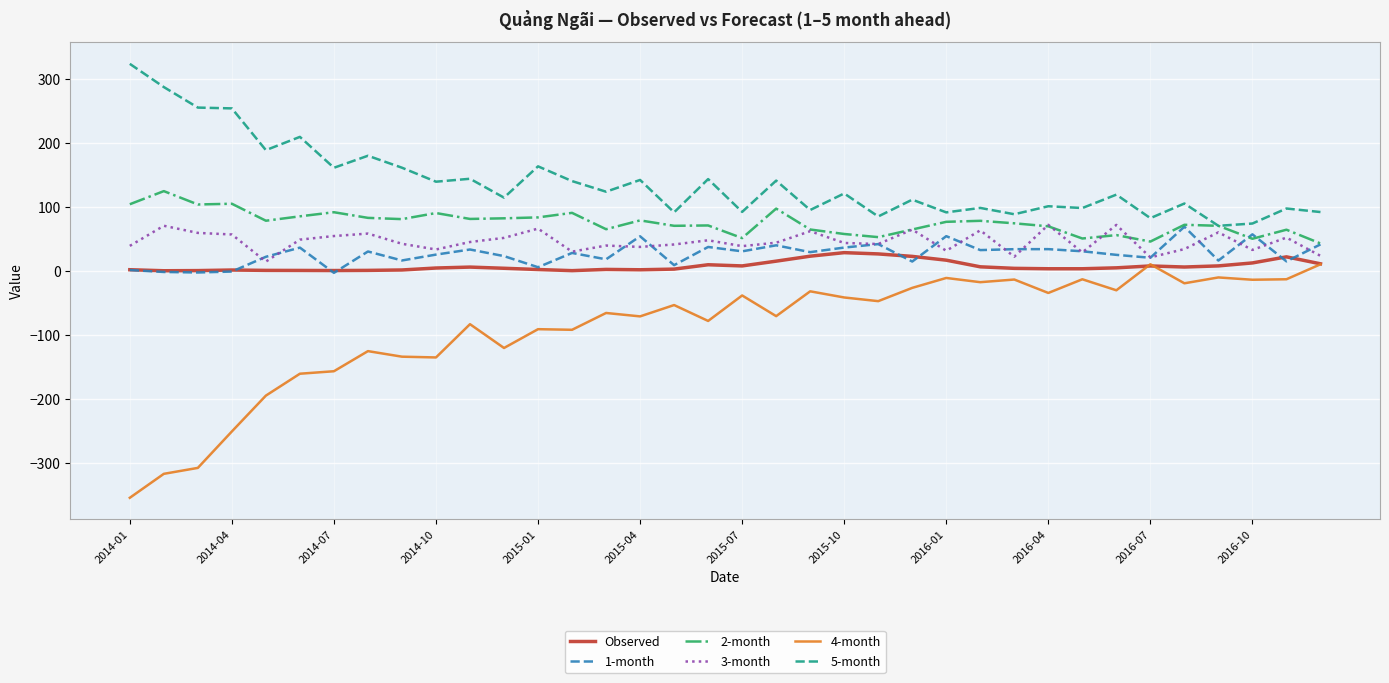

What is the sum of all 3-month values?

1647.5